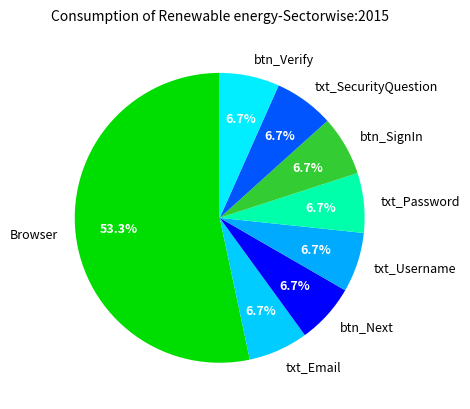

Is the sum of txt_Email and btn_Verify greater than half?

No